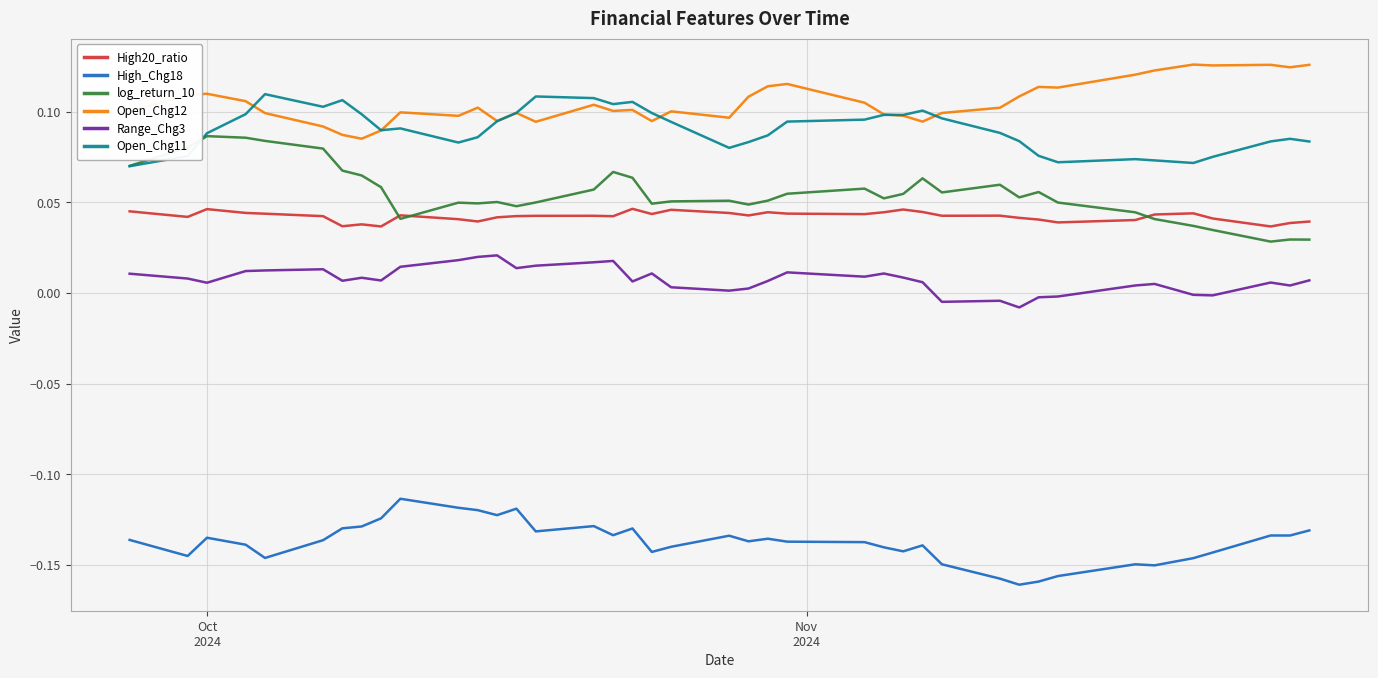

Which series ends up on top after the final intersection of High20_ratio and log_return_10?

High20_ratio